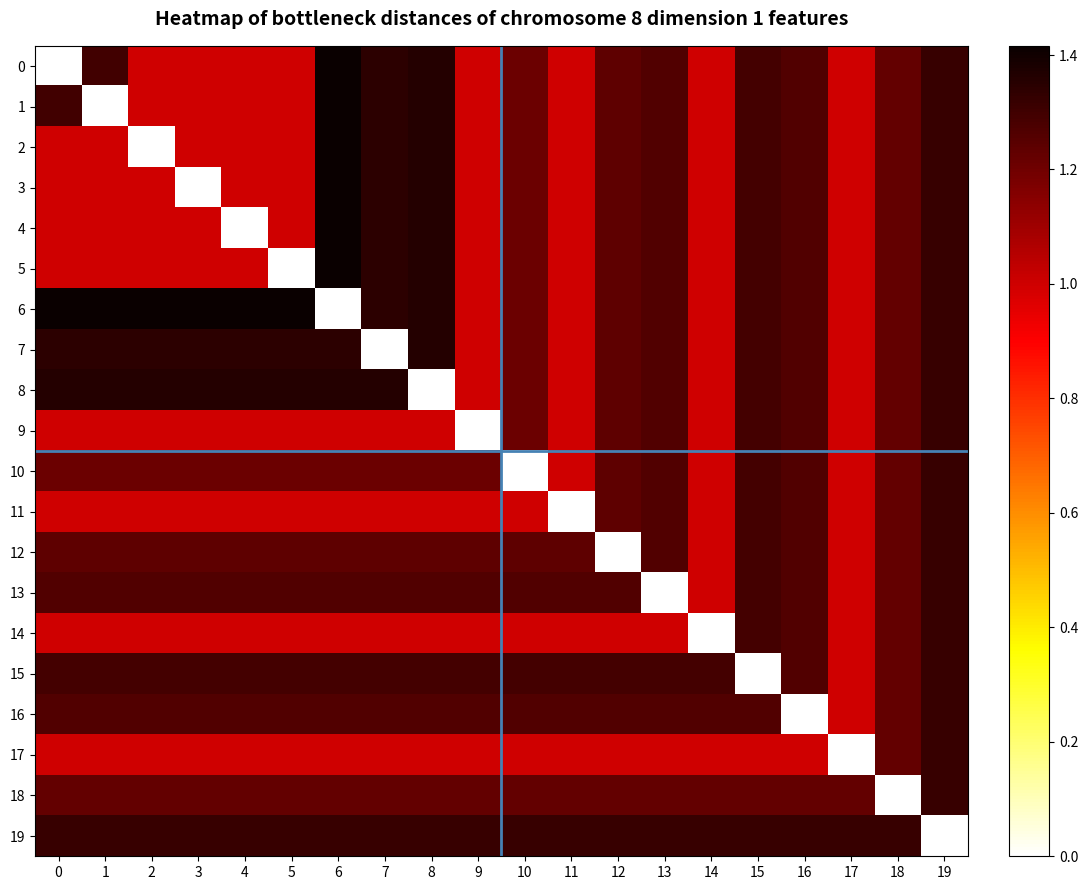

Between 3 and 7, which is larger?

7